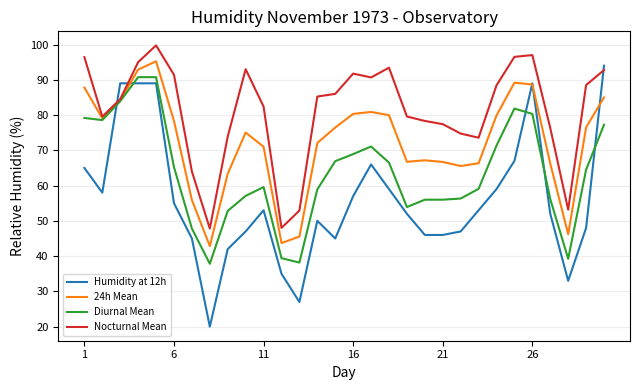

How many values in the Diurnal Mean series exceed 64?

15